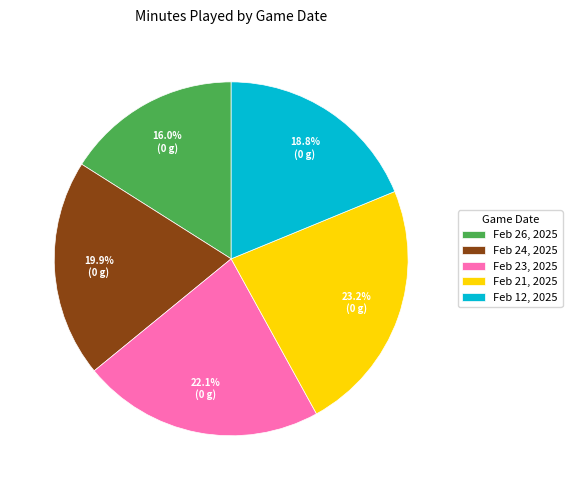

Approximately how many times larger is the value at Feb 23, 2025 compared to Feb 12, 2025?

1.2